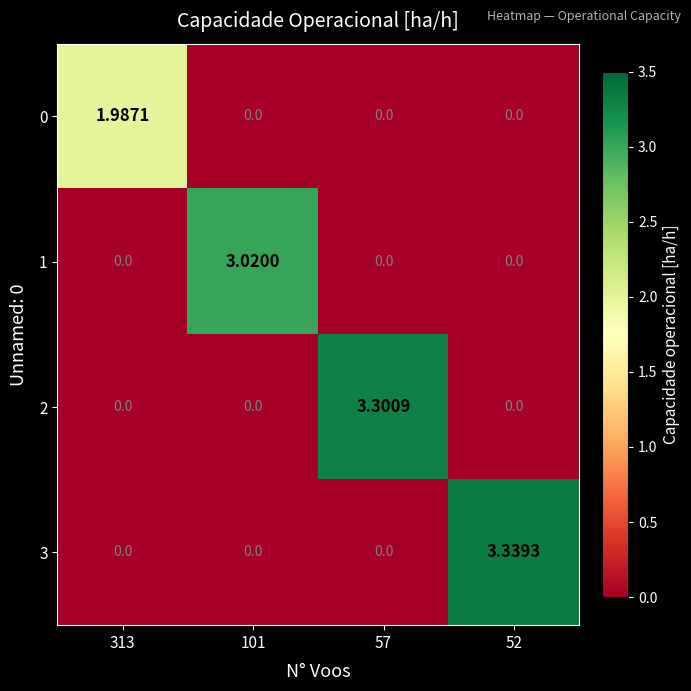

How many data points does each series have?

4